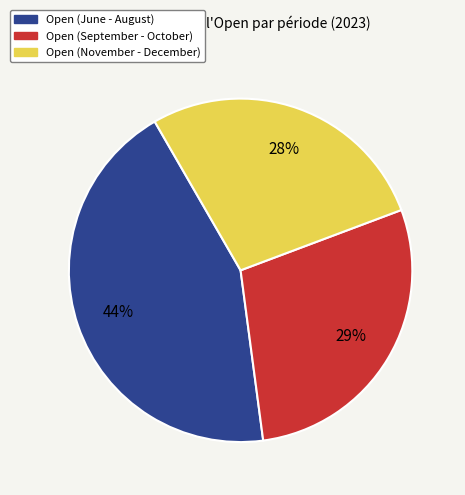

Is there any slice that represents more than half of the pie?

No